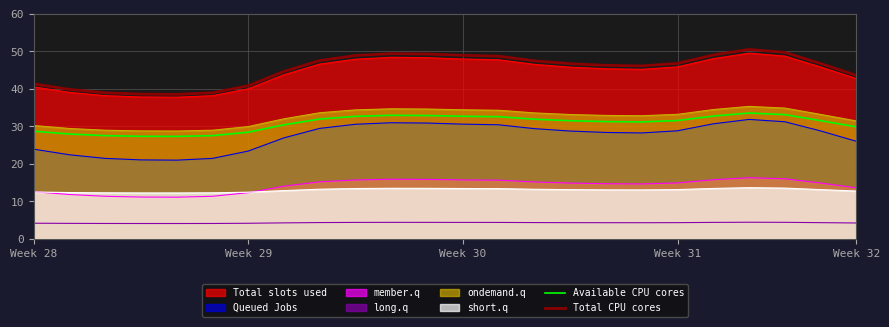

True or false: Total CPU cores and Queued Jobs intersect in this chart.

False